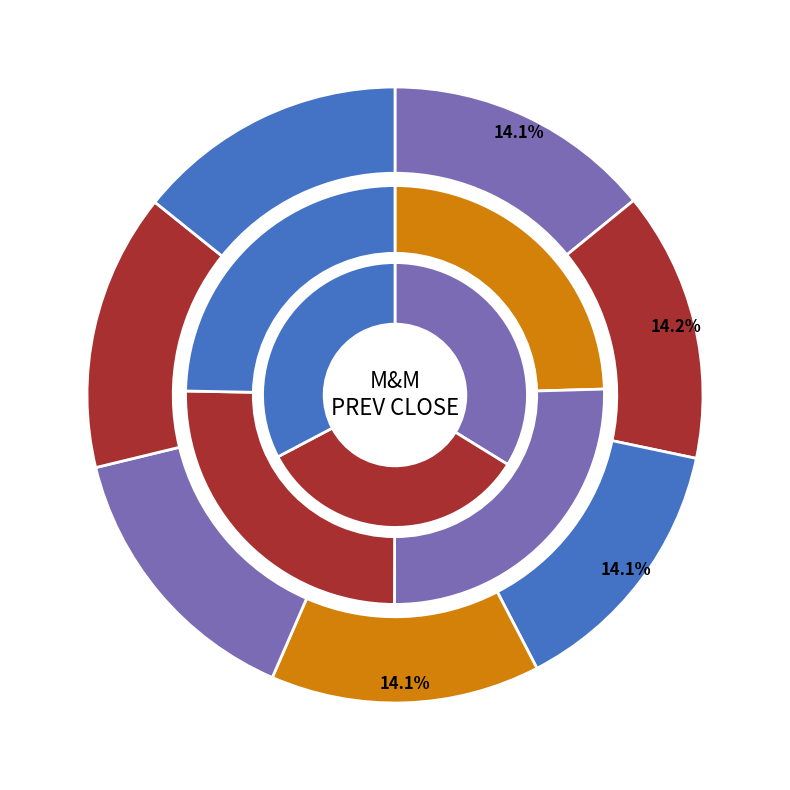

Which slice is the largest?

01-Dec-2022